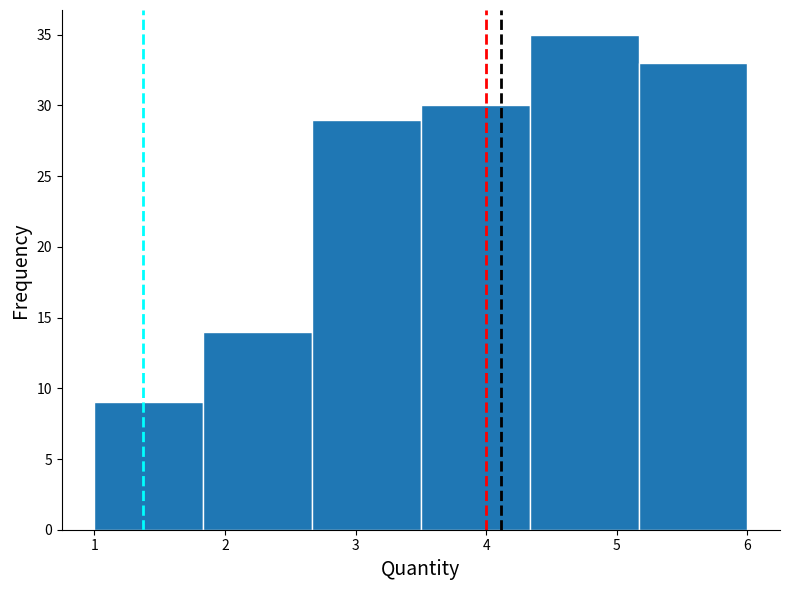

Over which range of the x-axis is the bar tallest?

4.3 to 5.2